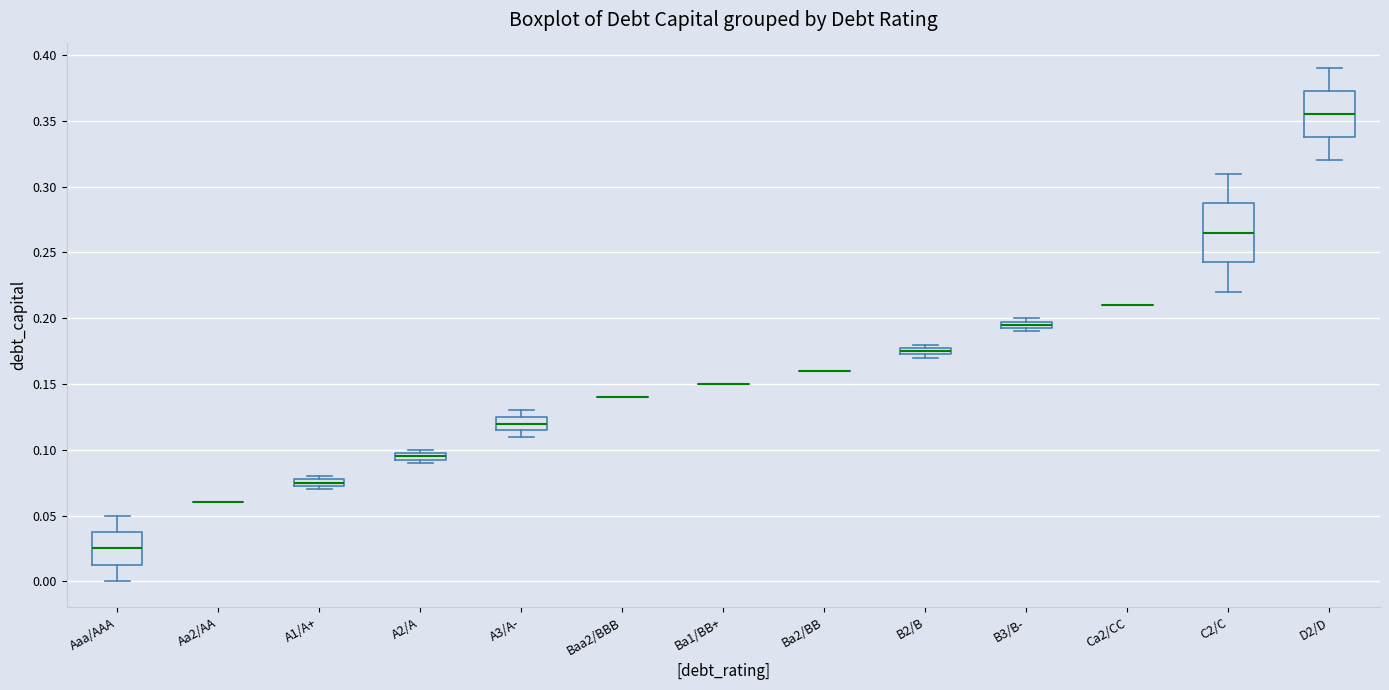

Where is the upper edge of the box for A2/A on the y-axis? The values are not printed on the chart, so give them approximately, as read against the axis.

0.100